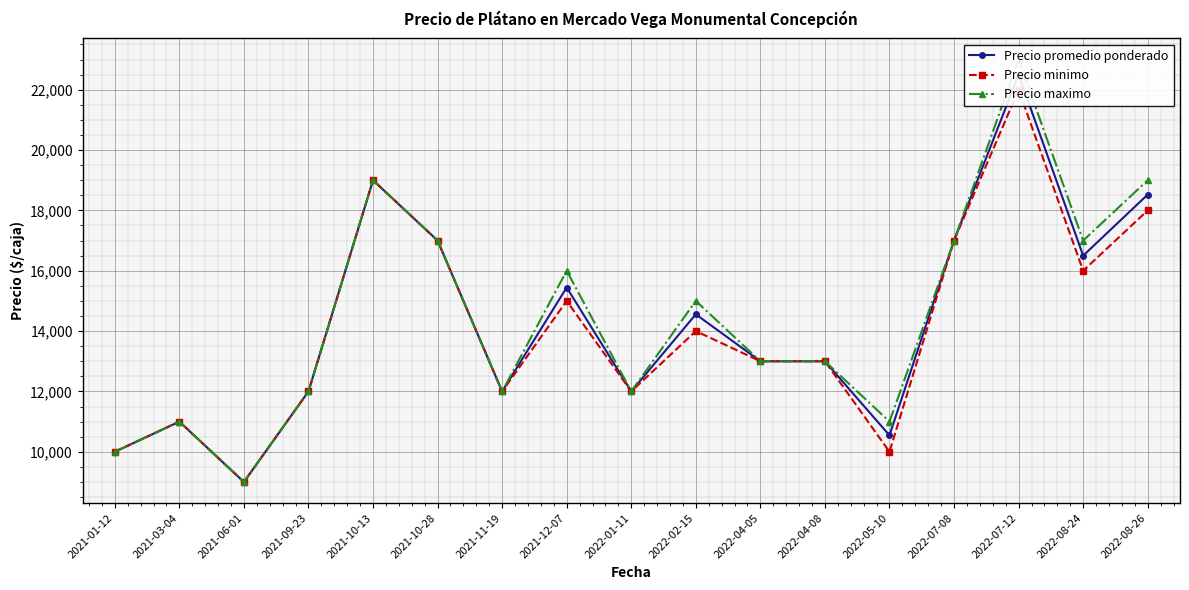

What is the minimum value for Precio minimo?

9000